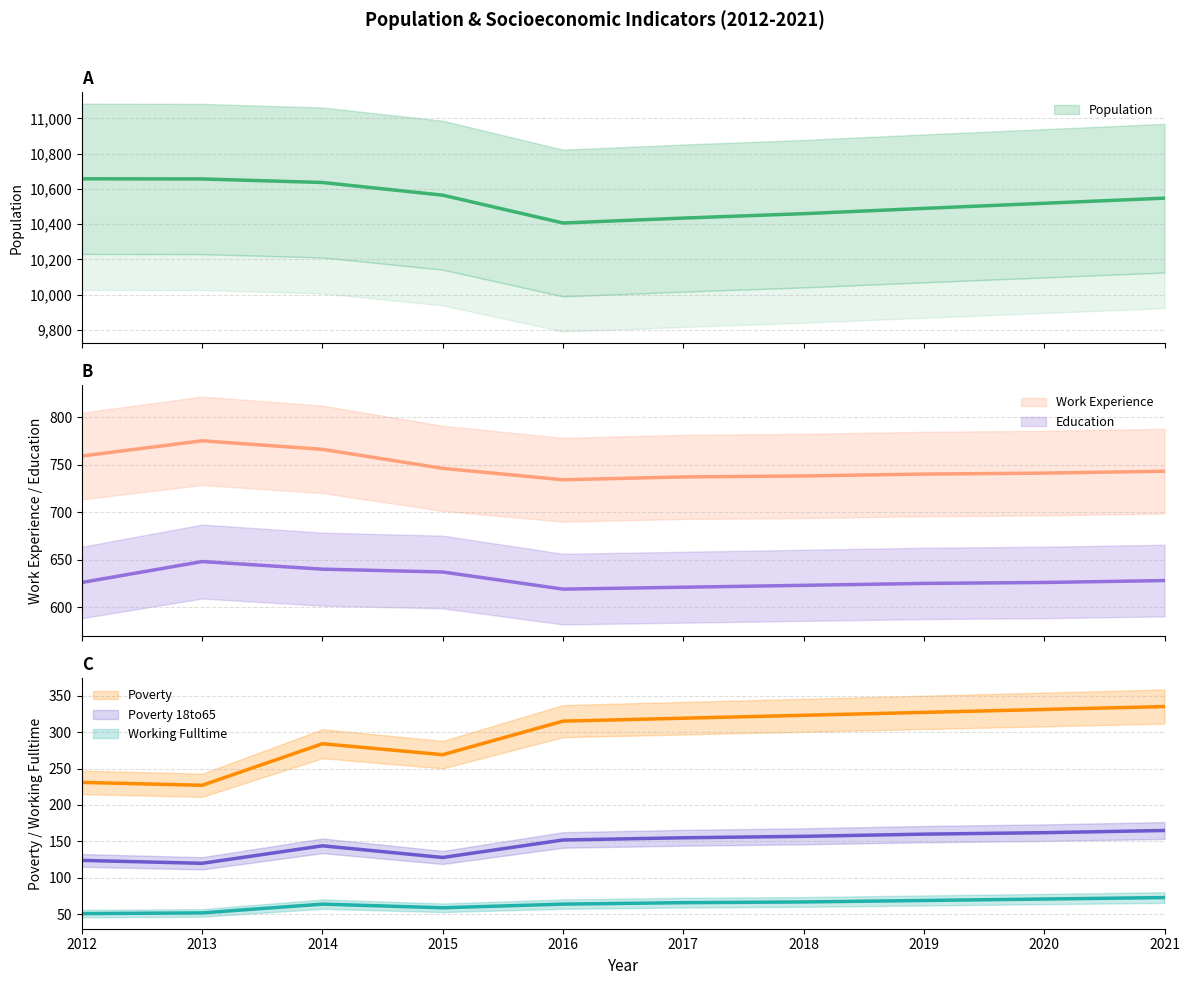

What is the sum of the Working_Fulltime values at 2017 and 2020?

137